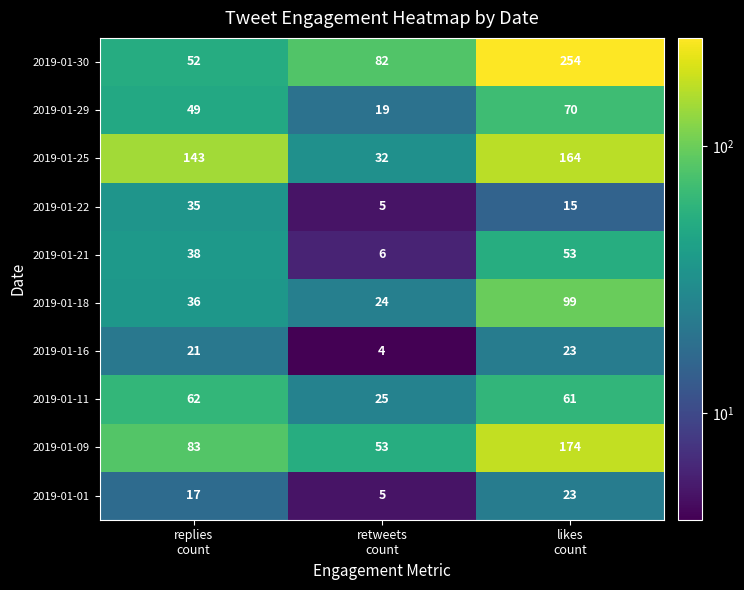

How many data points in 2019-01-18 are less than 36?

1